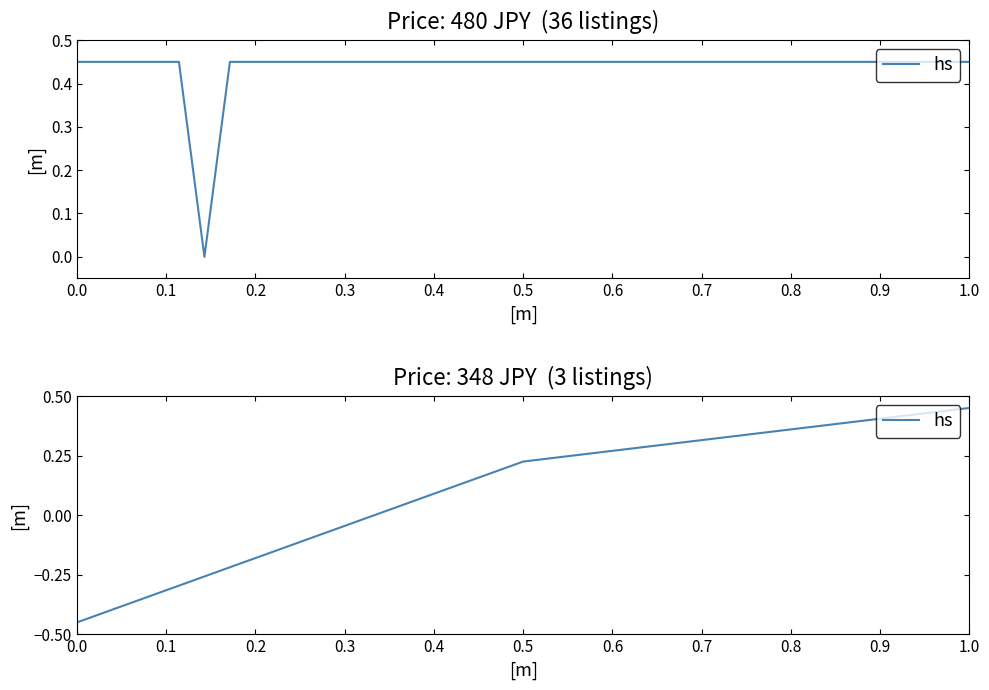

Is this an area chart (filled region under the line)?

No